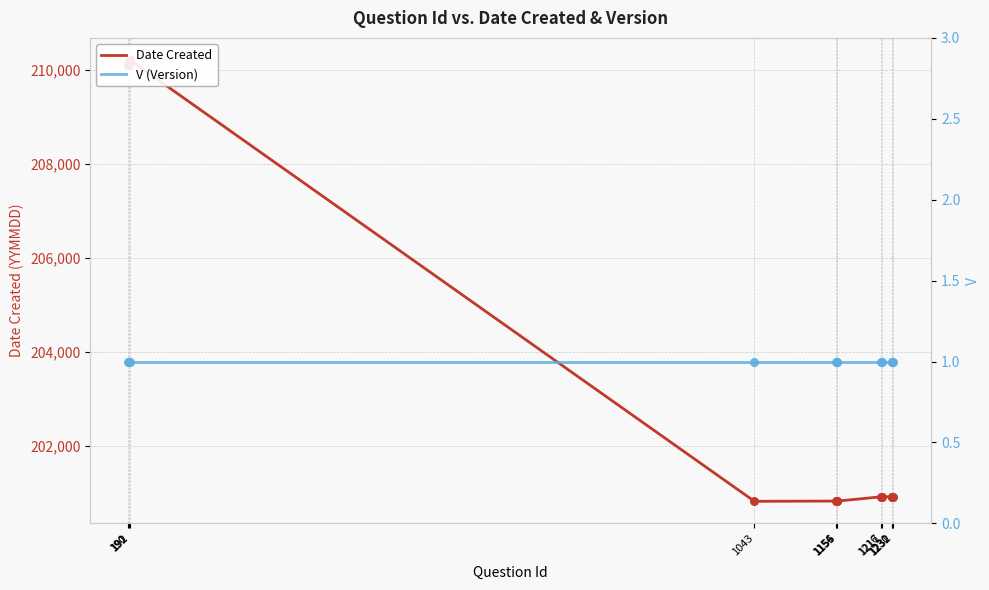

Is the value of Date Created at 1156 greater than the value of V (Version) at 1154?

Yes